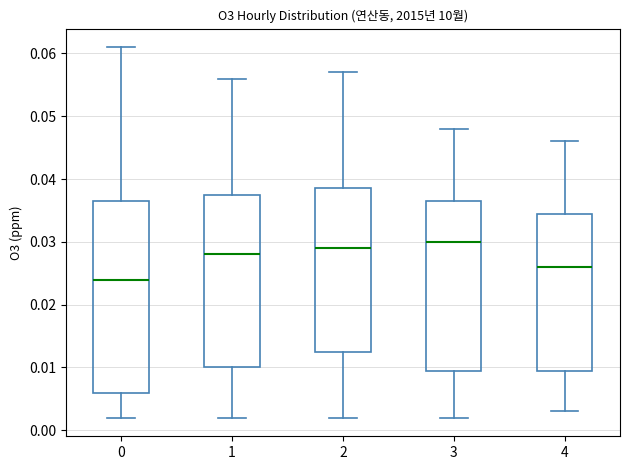

Where does the lower whisker of the box at x = 0 end on the y-axis? The values are not printed on the chart, so give them approximately, as read against the axis.

0.002